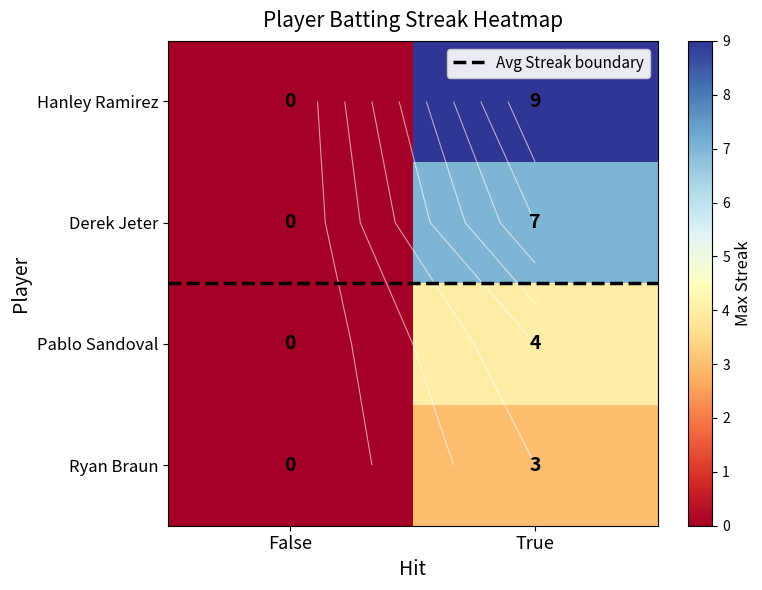

List the series in order of their peak value, lowest first.

Avg Streak boundary, Ryan Braun, Pablo Sandoval, Derek Jeter, Hanley Ramirez